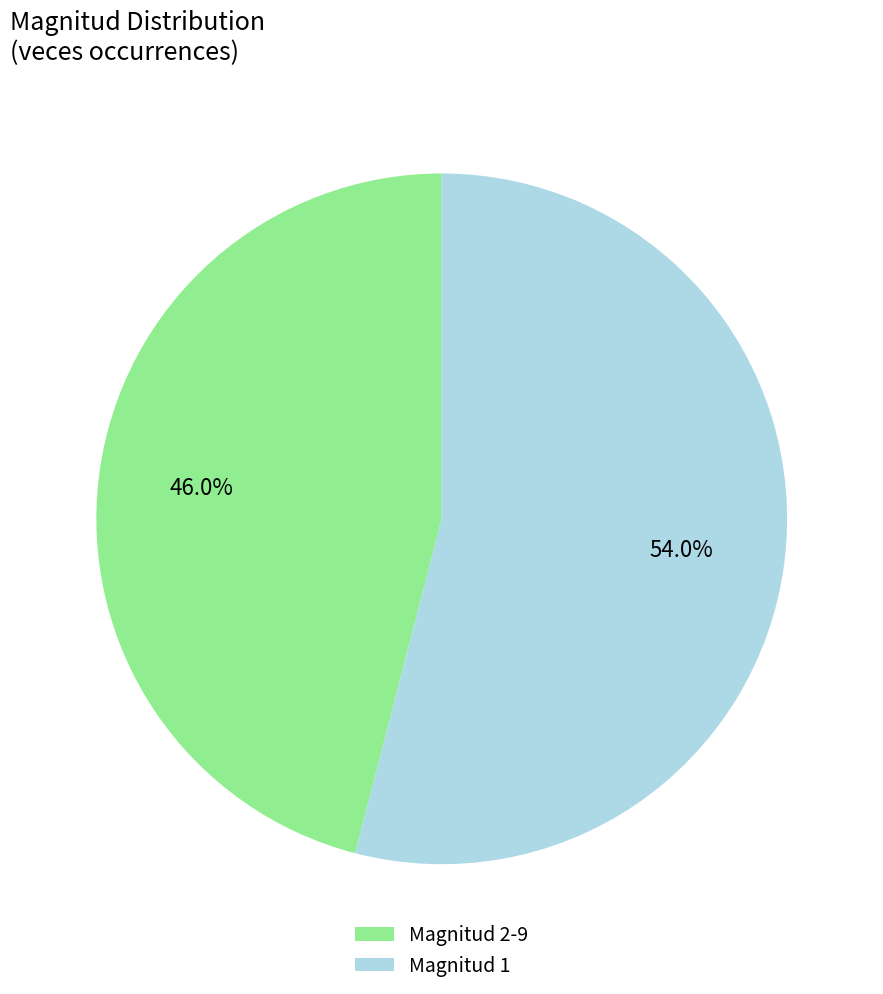

Does any single category account for the majority?

Yes